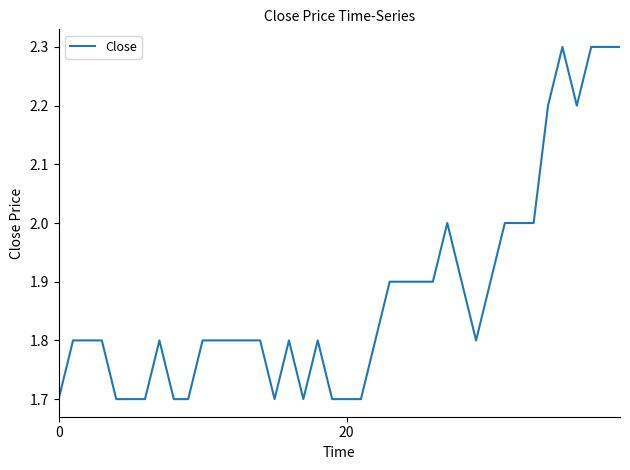

What is the difference between the second highest and minimum values?

0.6